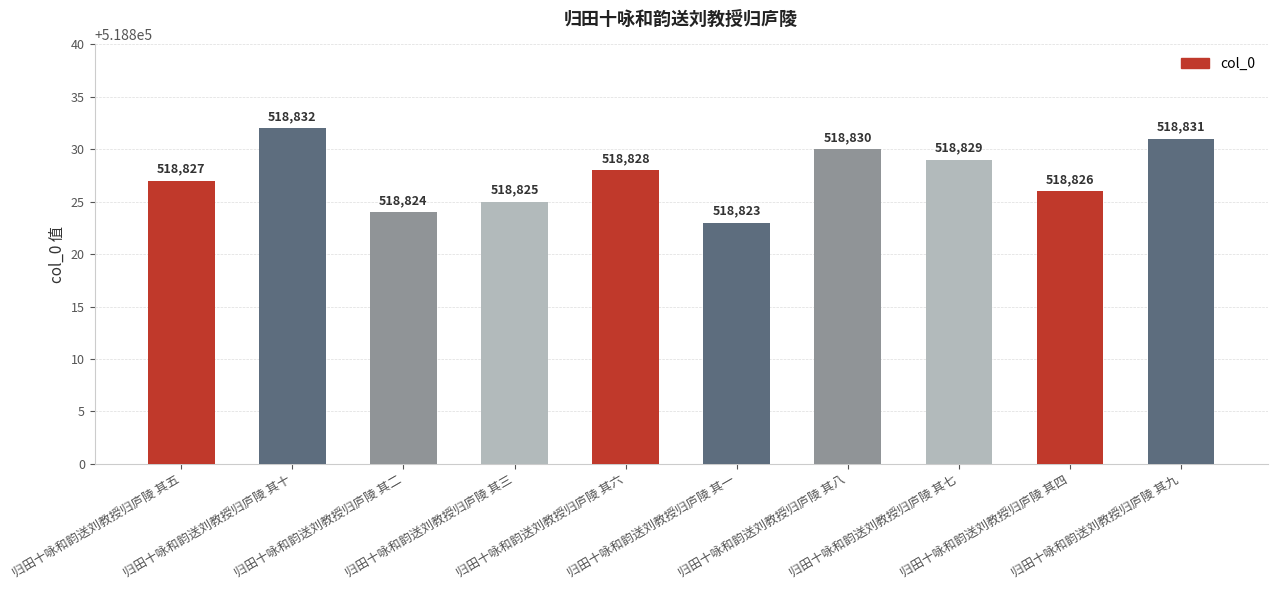

How many categories are shown in the chart?

10